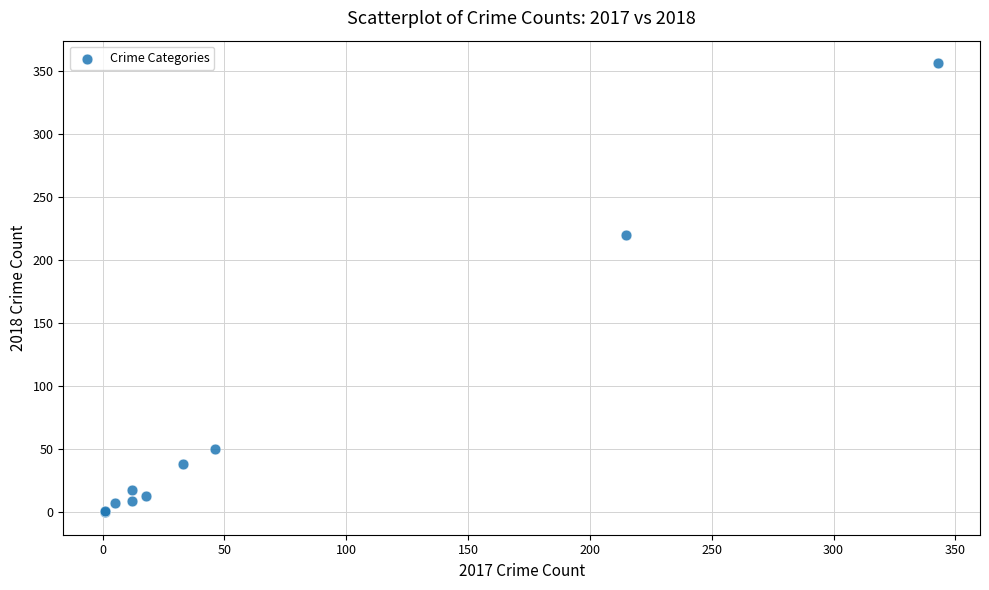

What Y value in the scatter plot is closest to 178?

220